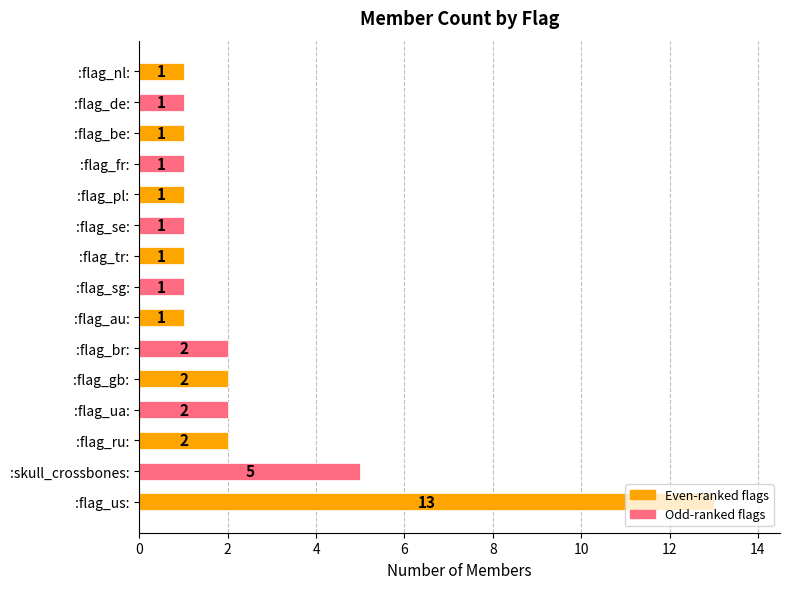

How many bars are there in total?

15